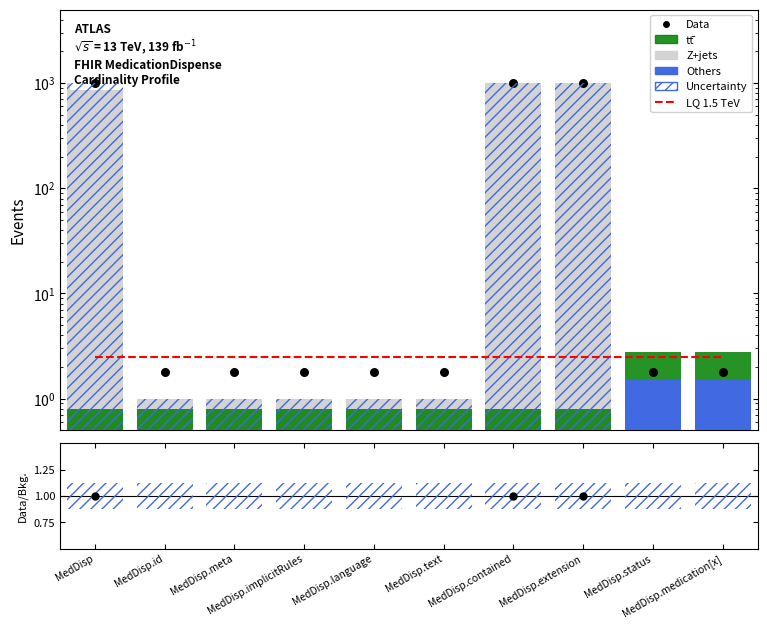

Which series contains the lowest Y value?

Others